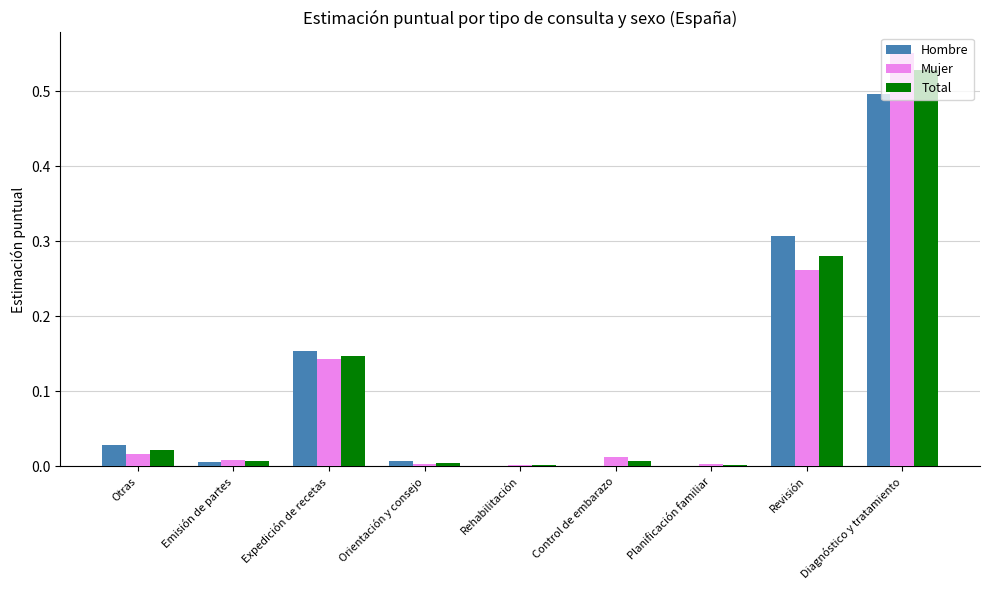

Which category has the highest value in the Mujer series?

Diagnóstico y tratamiento